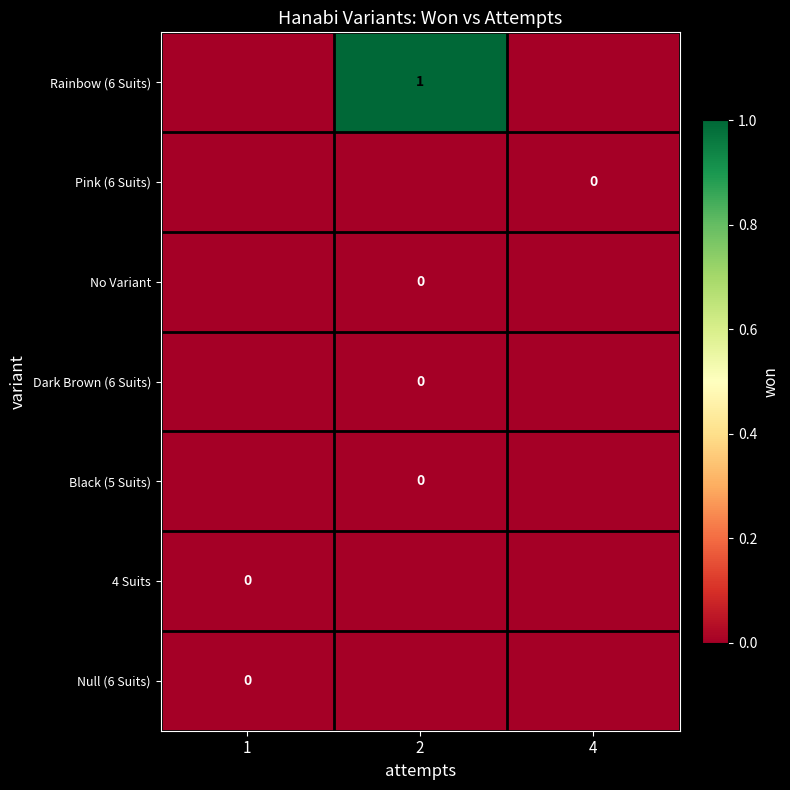

Is it true that Rainbow (6 Suits) equals 2 at 2?

False